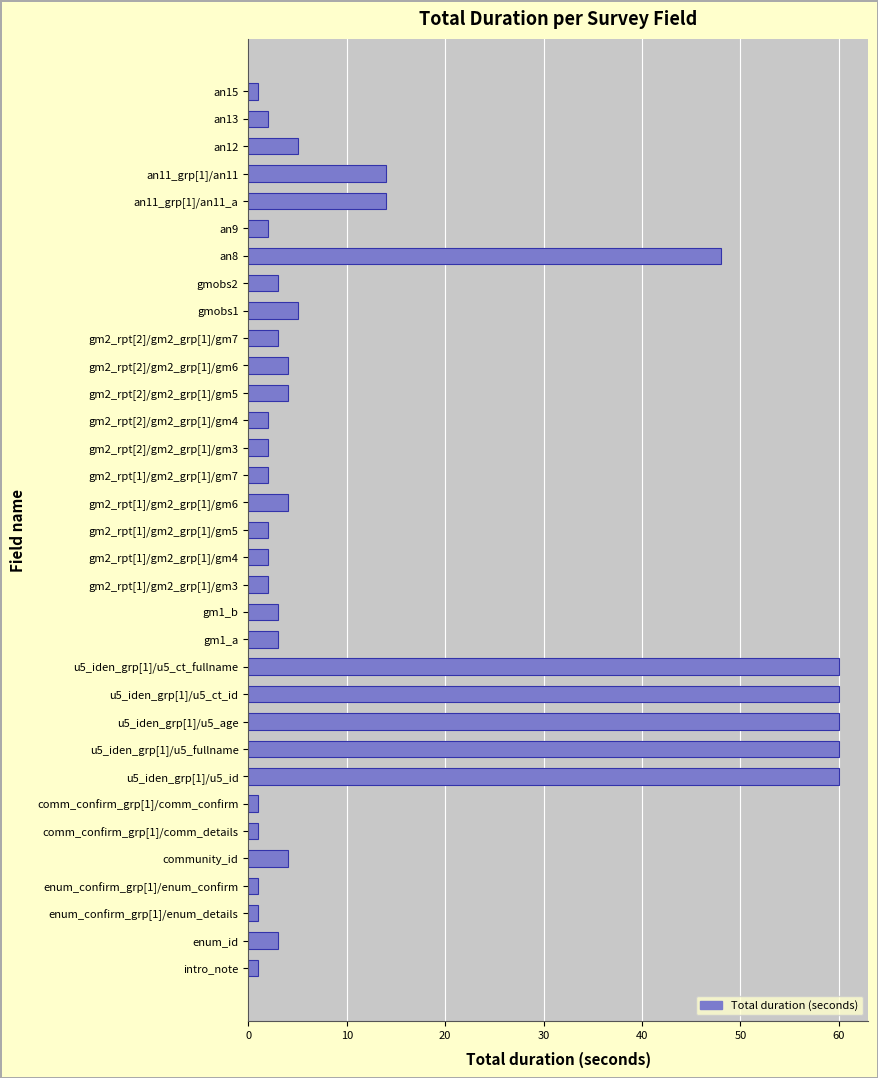

Between u5_iden_grp[1]/u5_ct_id and gmobs2, which is larger?

u5_iden_grp[1]/u5_ct_id